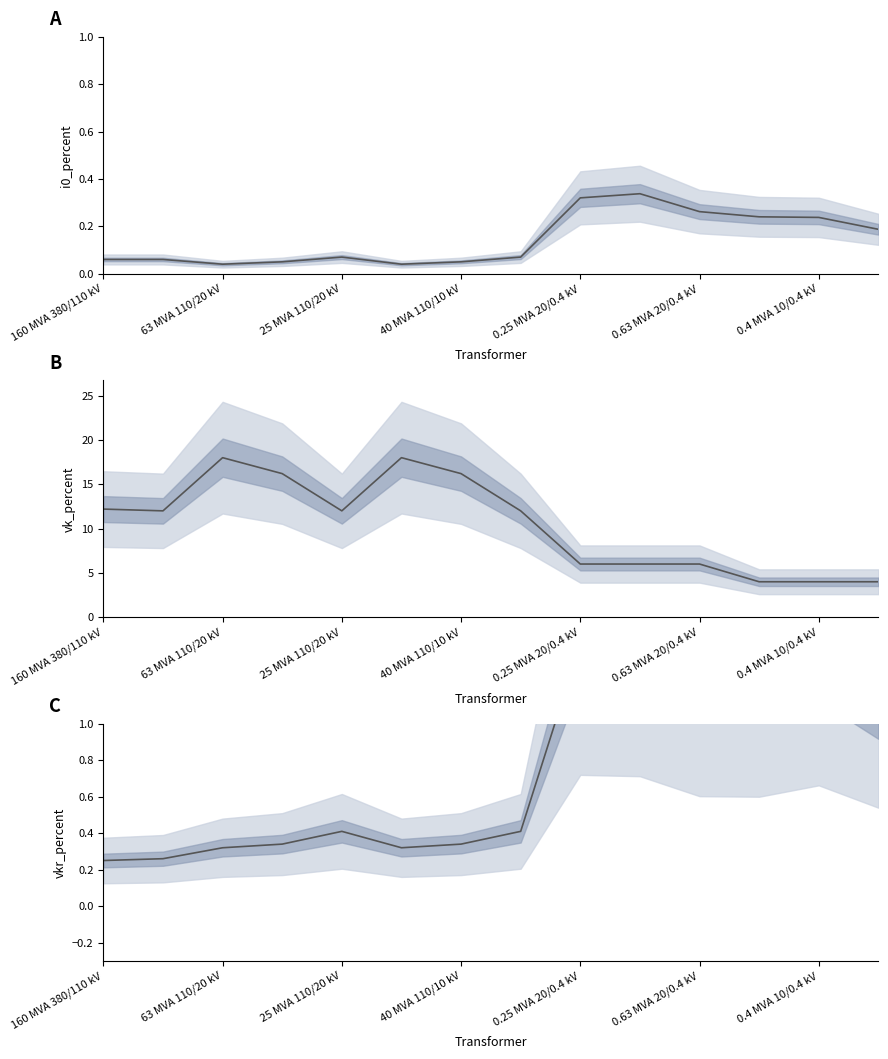

How many lines are shown in the chart?

3